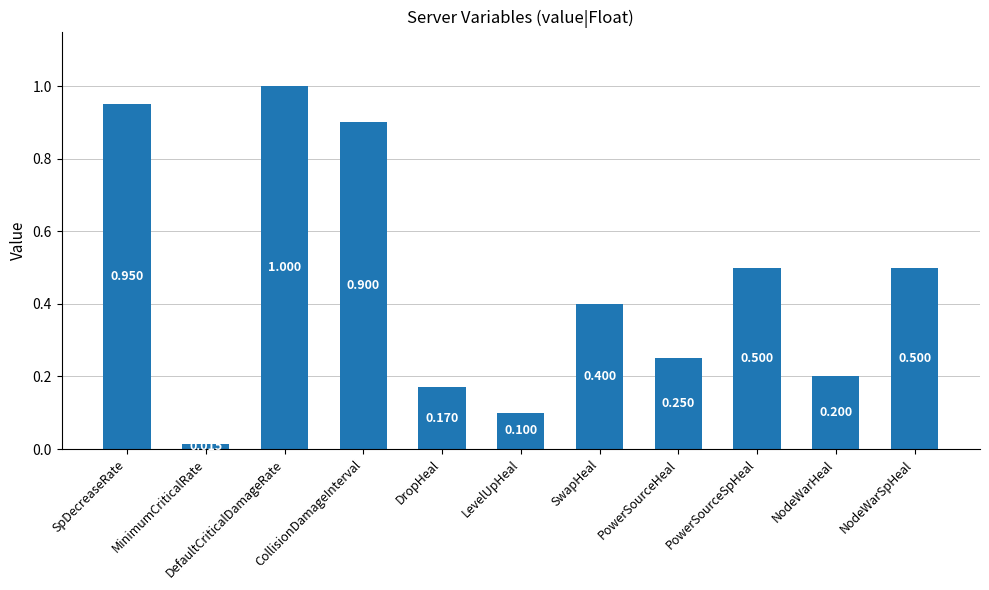

What position from the left is CollisionDamageInterval?

4